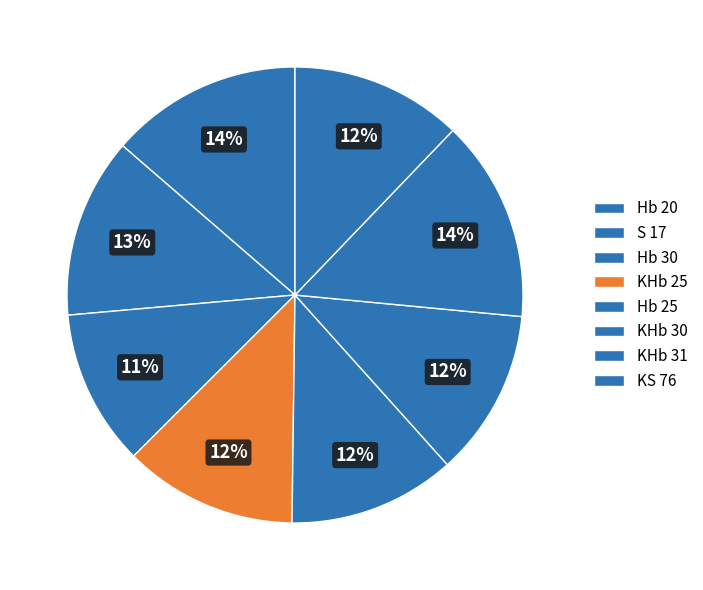

What is the total percentage of Hb 30 and Hb 20?

24.7%